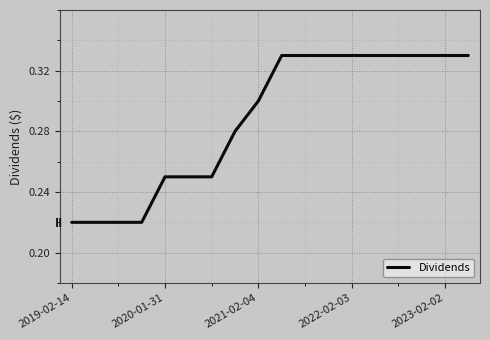

The value at 2021-02-04 is 0.3. True or false?

True